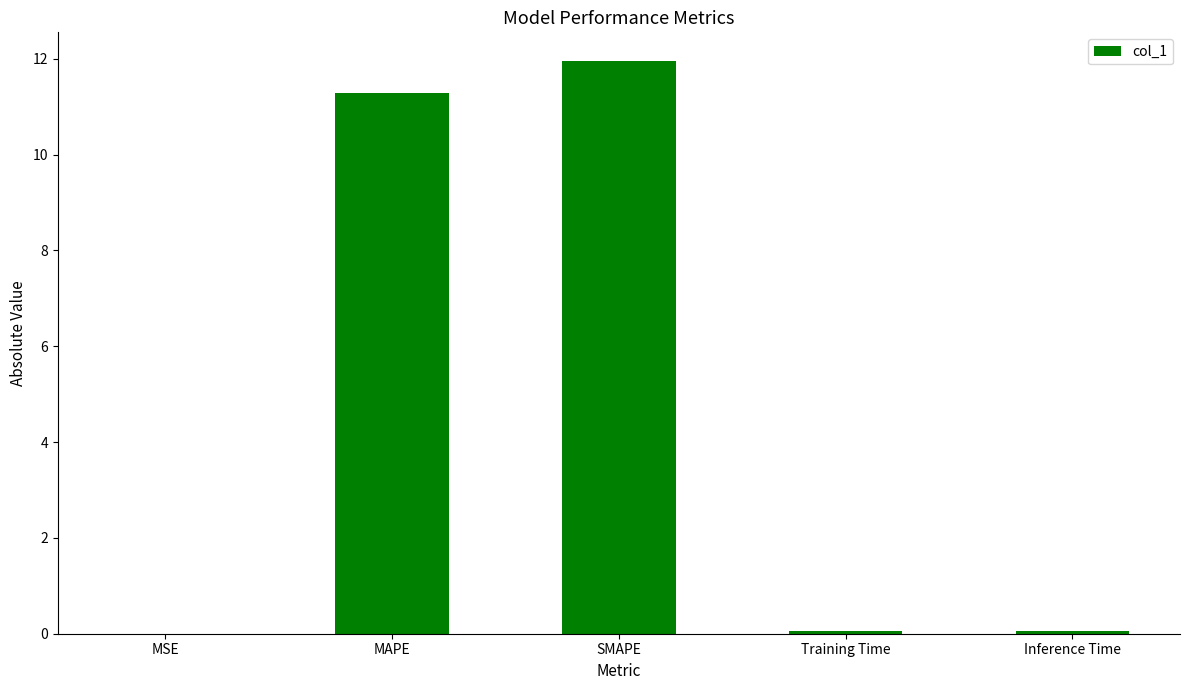

Which category has the highest value across all series?

SMAPE